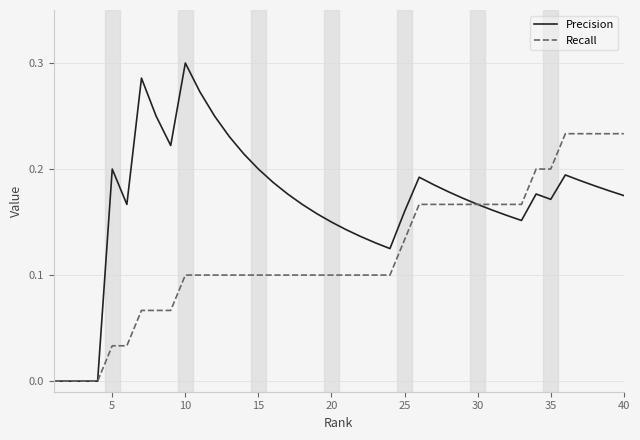

Which series has the largest total across all categories?

Precision